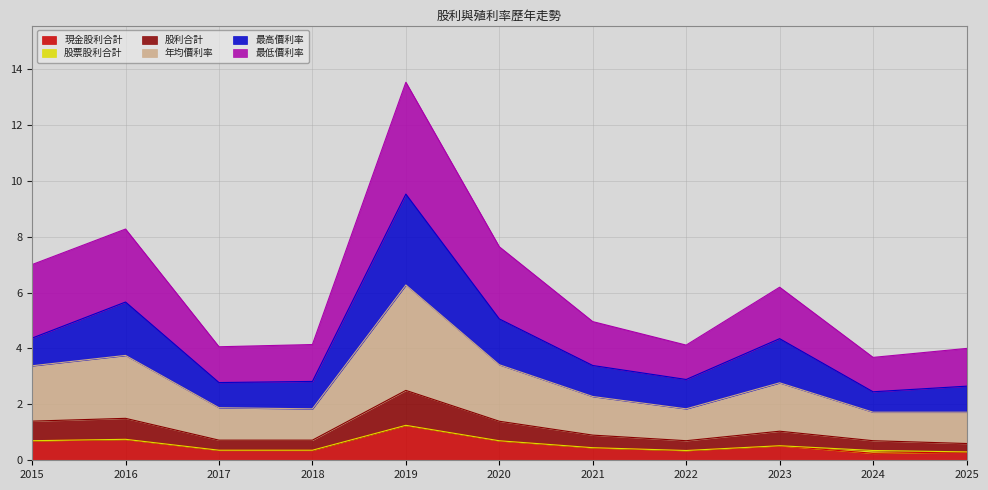

The 股利合計 series shows 0.5 at 2023. True or false?

True